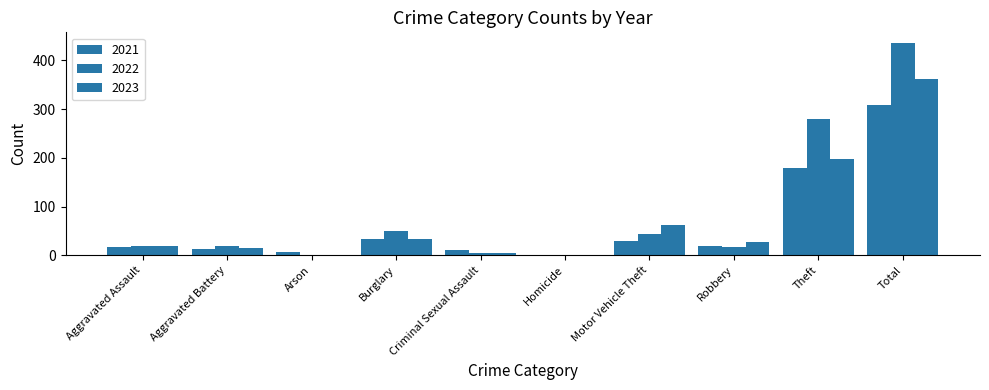

Count the number of categories in the chart.

10